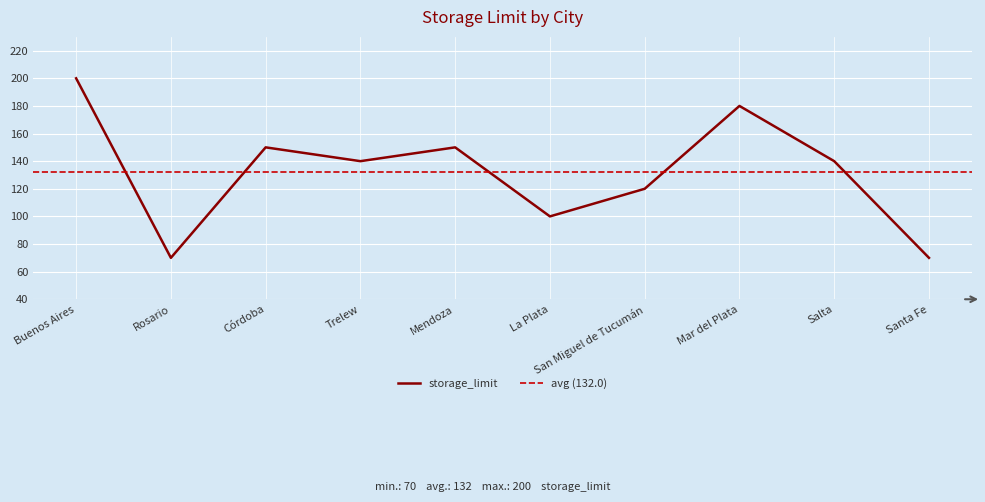

Is this an area chart (filled region under the line)?

No